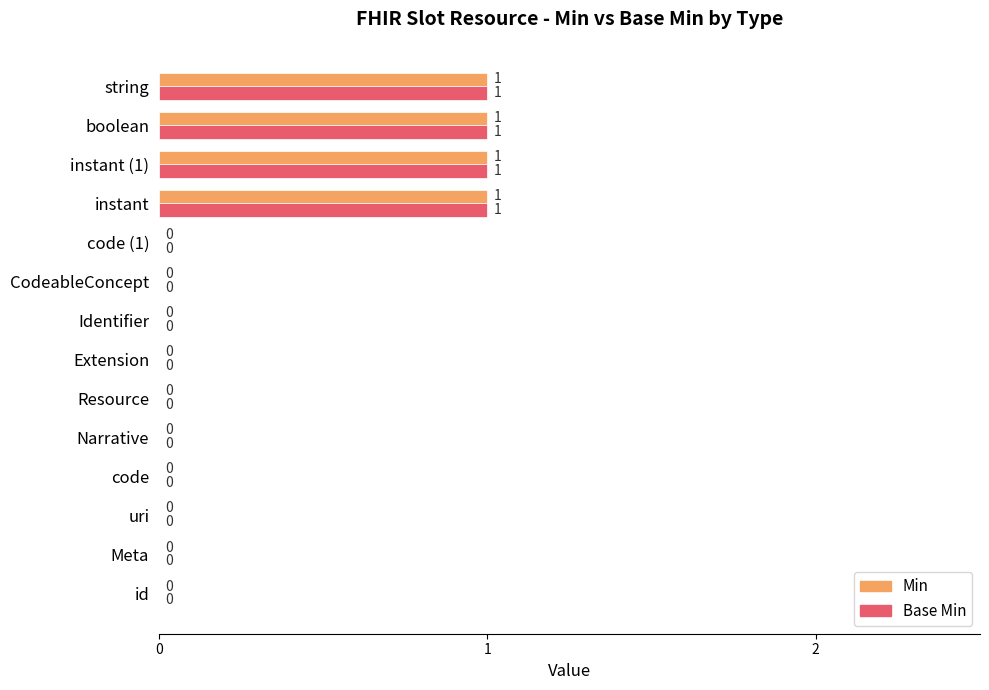

Is the value of Base Min at instant greater than the value of Min at Extension?

Yes